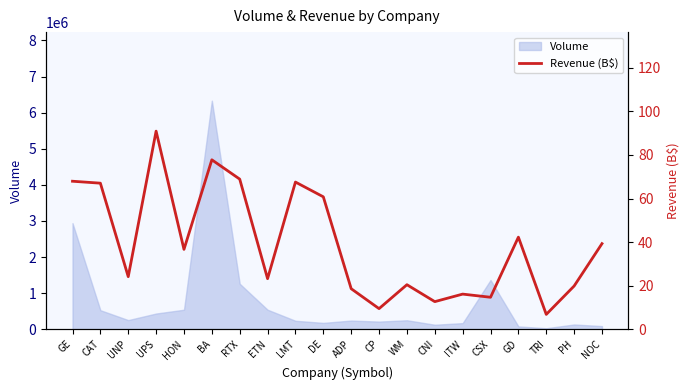

At which label is Volume closest to 3179419?

GE